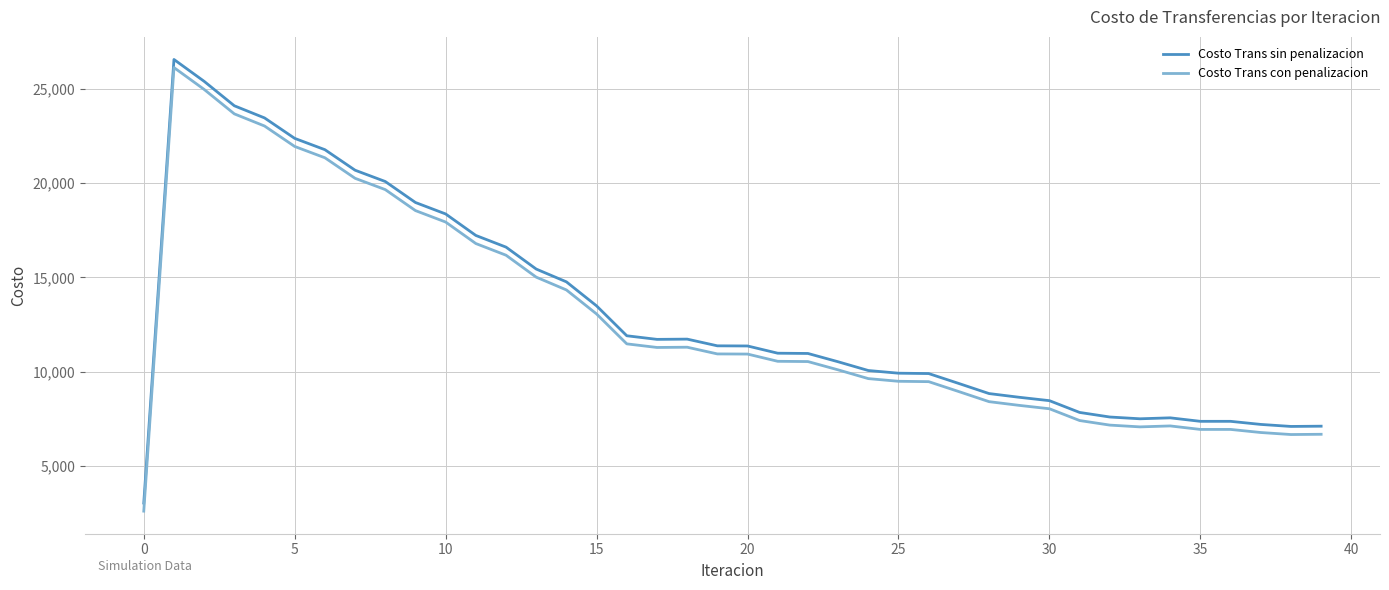

True or false: Costo Trans sin penalizacion and Costo Trans con penalizacion intersect in this chart.

False